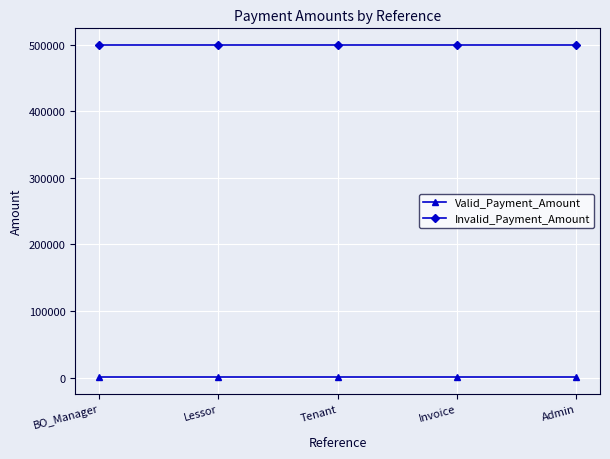

How many series are shown in this chart?

2